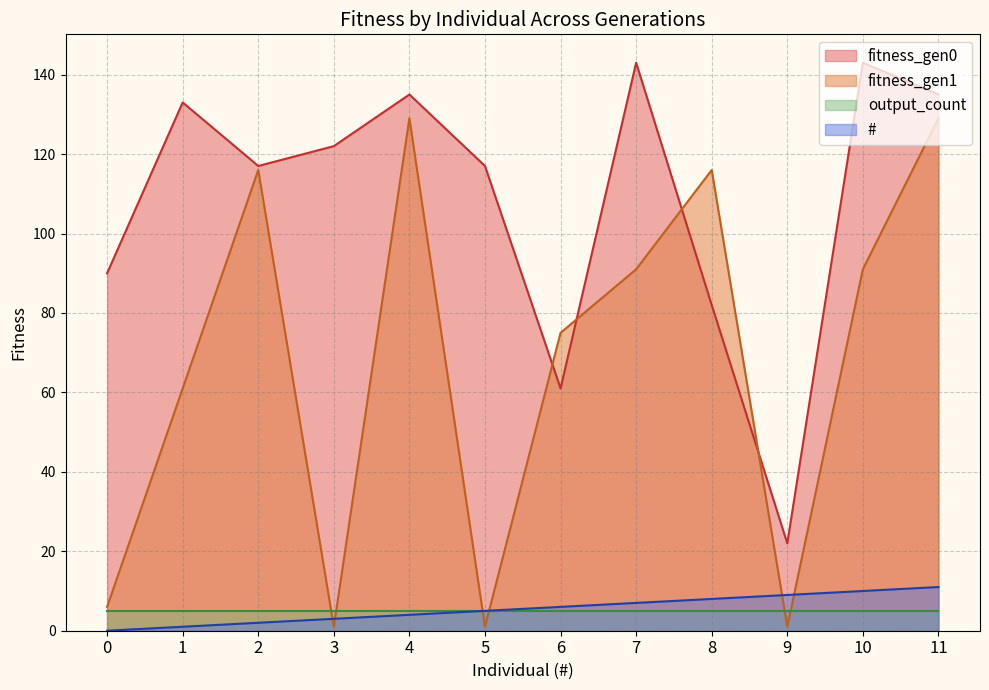

In fitness_gen0, how many points are lower than both neighbors (excluding endpoints)?

3